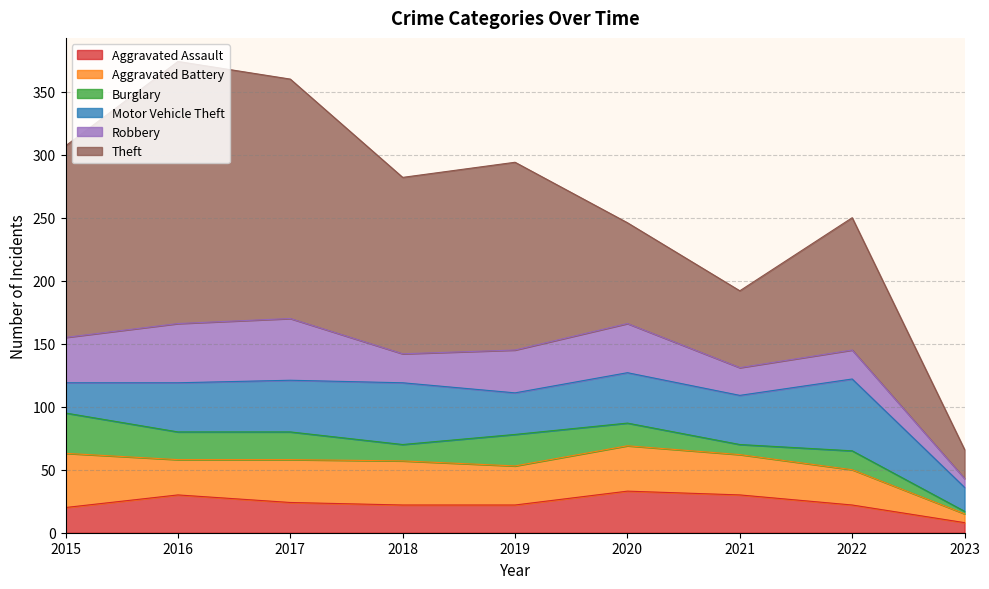

Reading left to right, transcribe all the data shown in this chart.

Aggravated Assault: 20	30	24	22	22	33	30	22	8
Aggravated Battery: 43	28	34	35	31	36	32	28	7
Burglary: 32	22	22	13	25	18	8	15	2
Motor Vehicle Theft: 24	39	41	49	33	40	39	57	19
Robbery: 36	47	49	23	34	39	22	23	7
Theft: 152	208	190	140	149	80	61	105	23